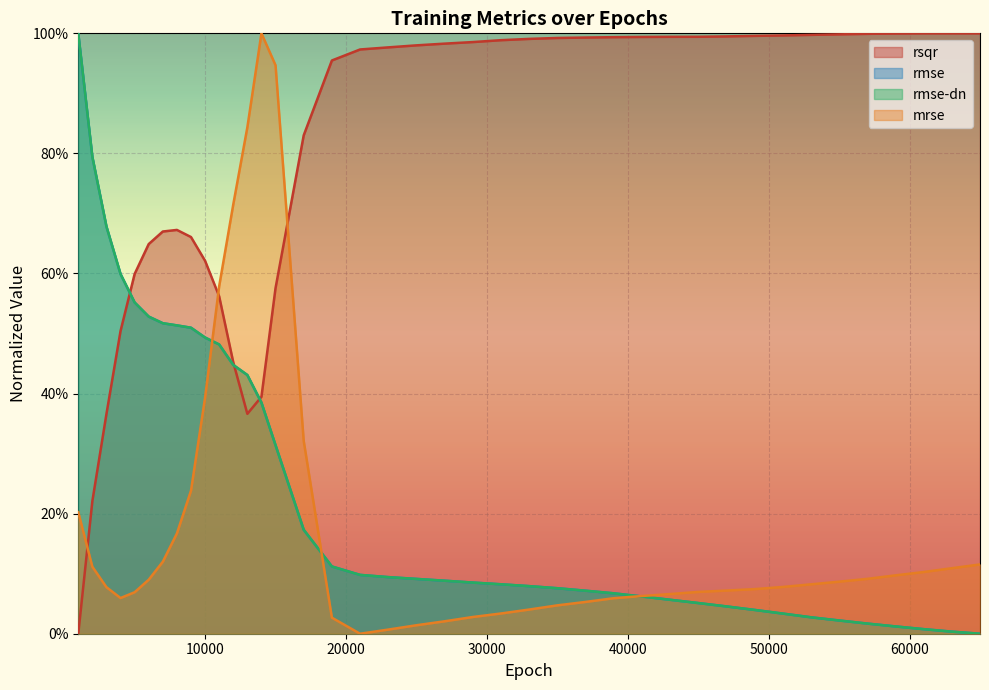

How many lines are shown in the chart?

4